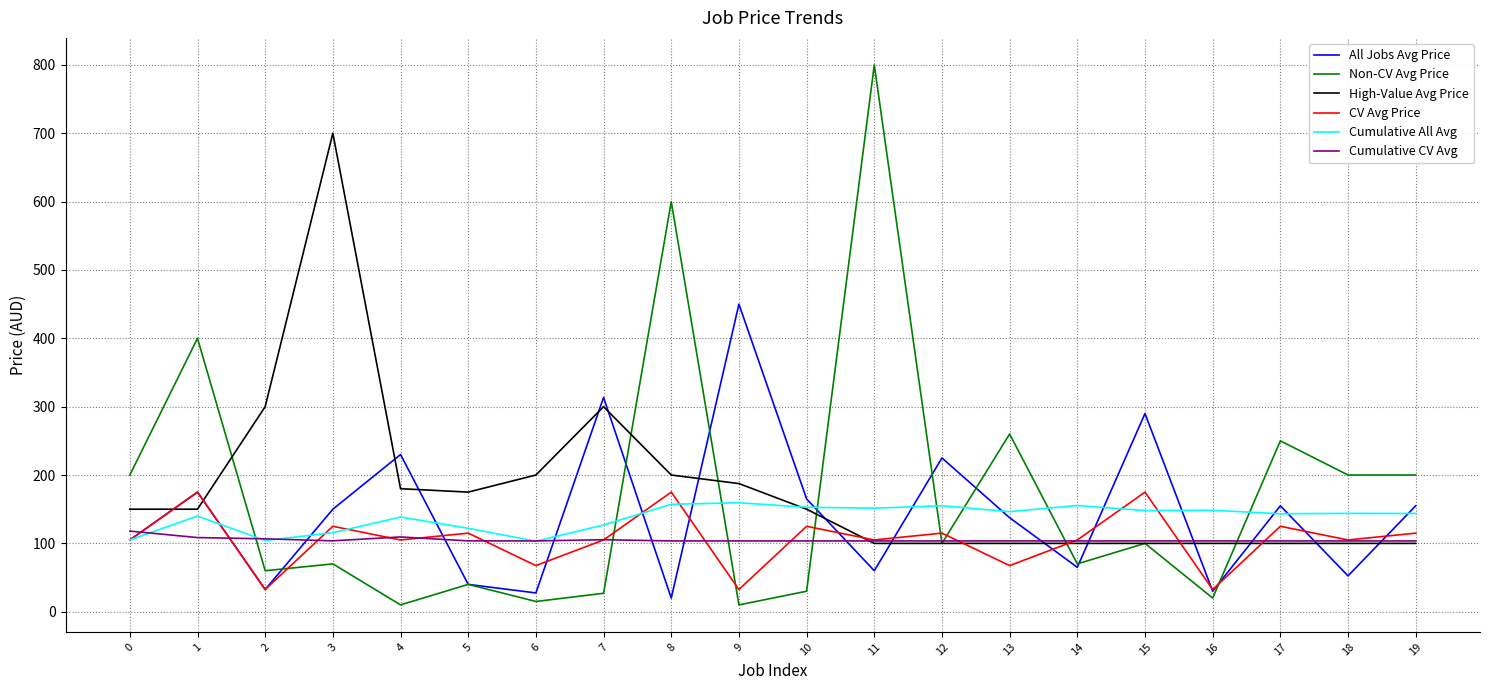

Where is the first local minimum for All Jobs Avg Price?

2